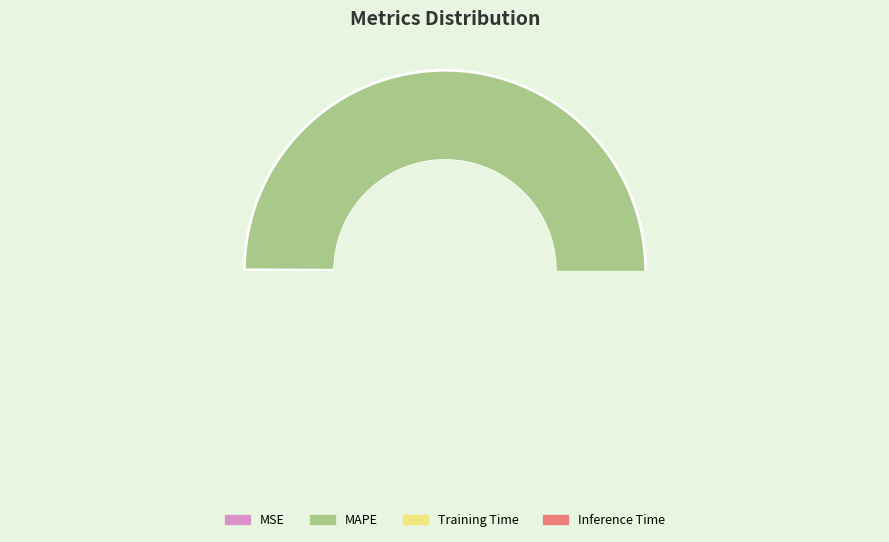

Rank the categories by value from highest to lowest.

MAPE, Inference Time, Training Time, MSE